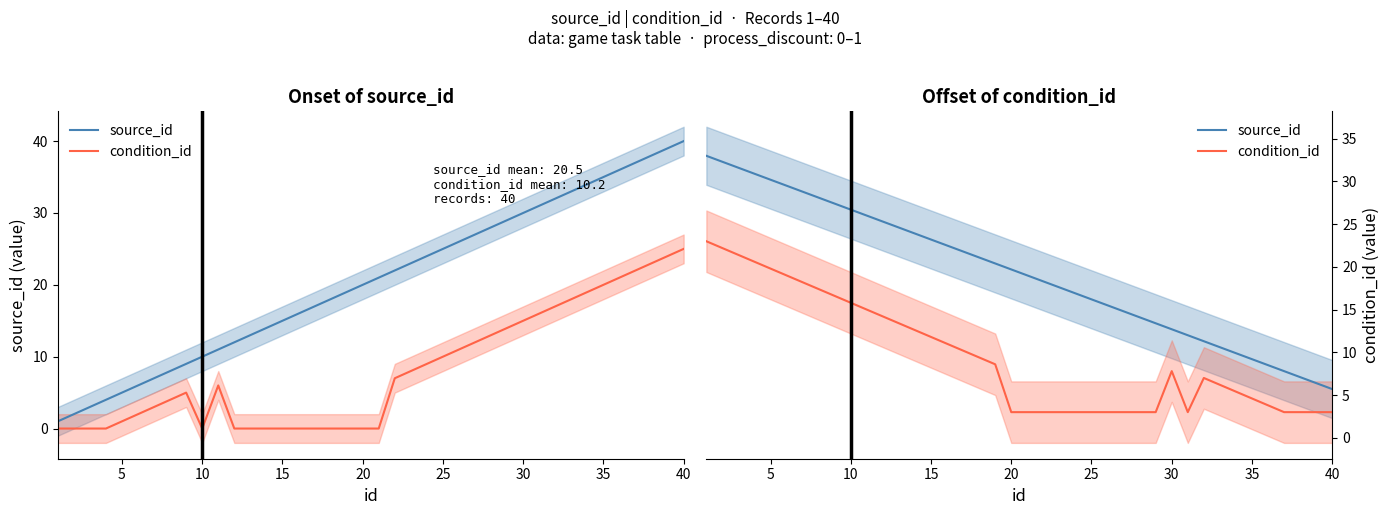

Is the value of condition_id at 23 greater than the value of source_id at 36?

No